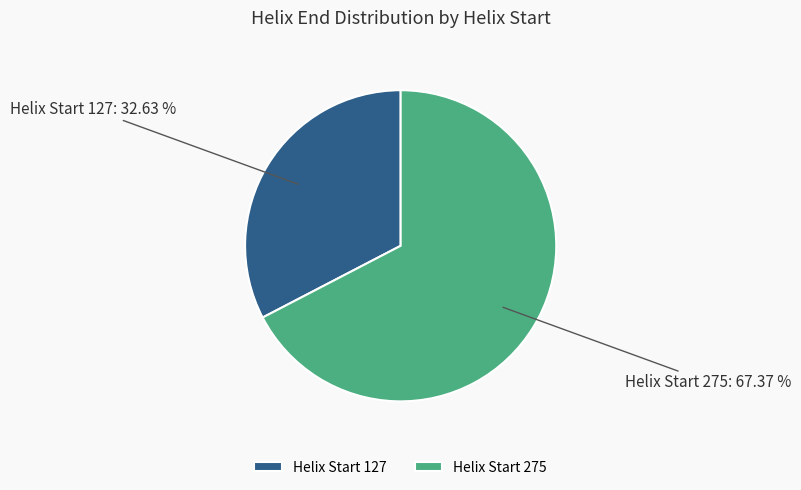

Rank the categories by value from lowest to highest.

Helix Start 127, Helix Start 275